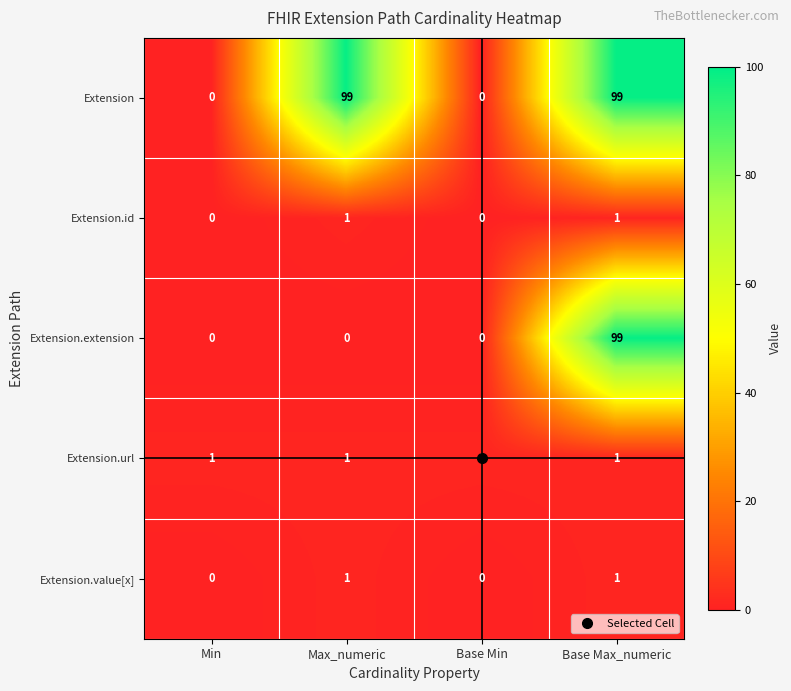

What is the difference between the maximum and minimum values in the Extension.extension series?

99